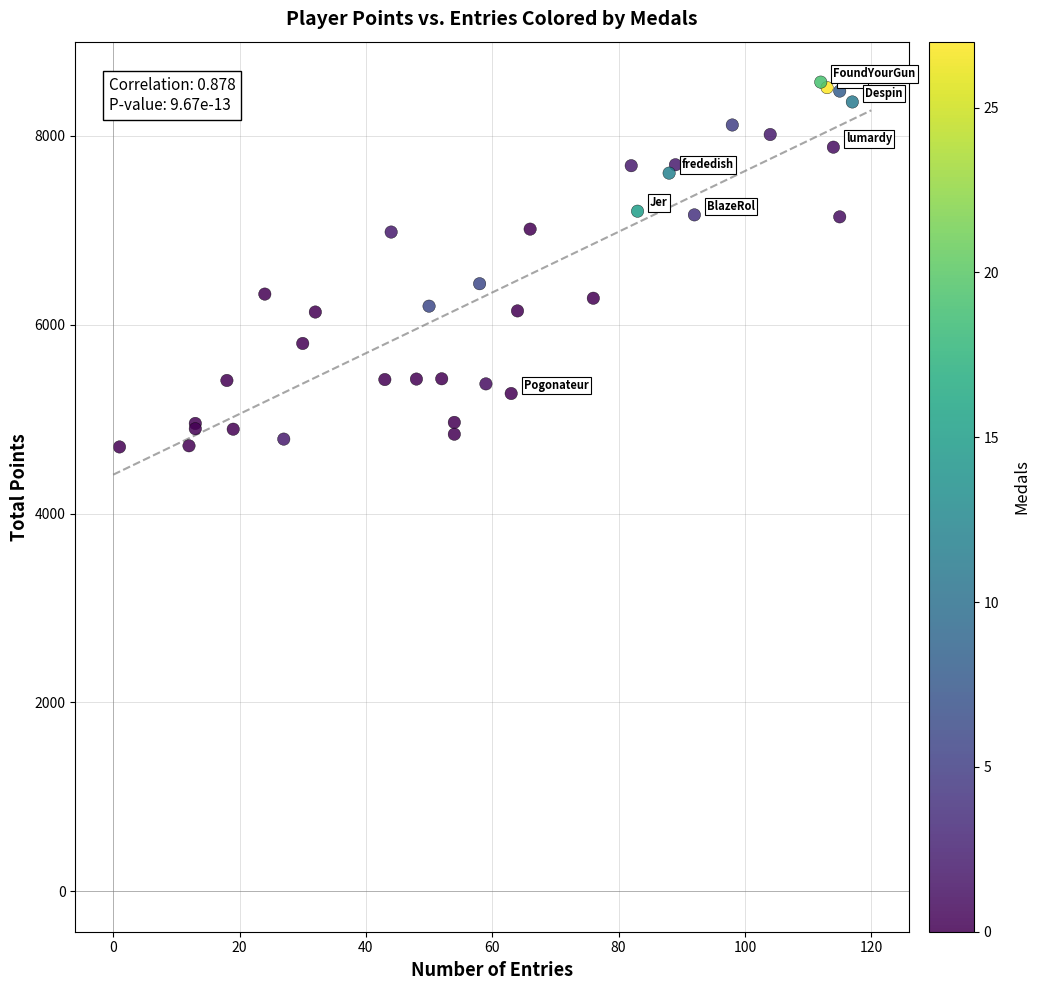

What Y value in the scatter plot is closest to 6638?

6435